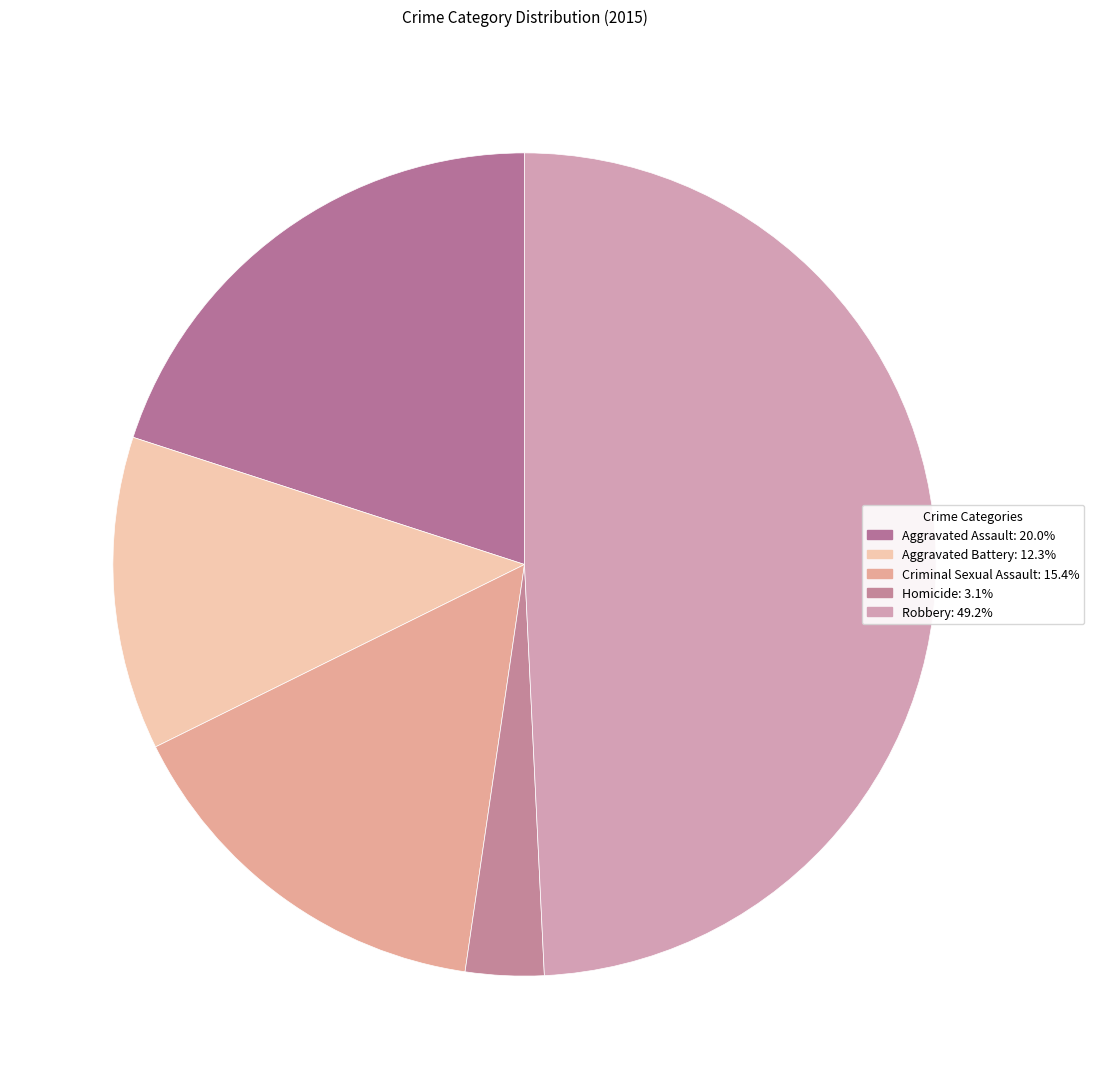

Count the number of slices in the pie.

5